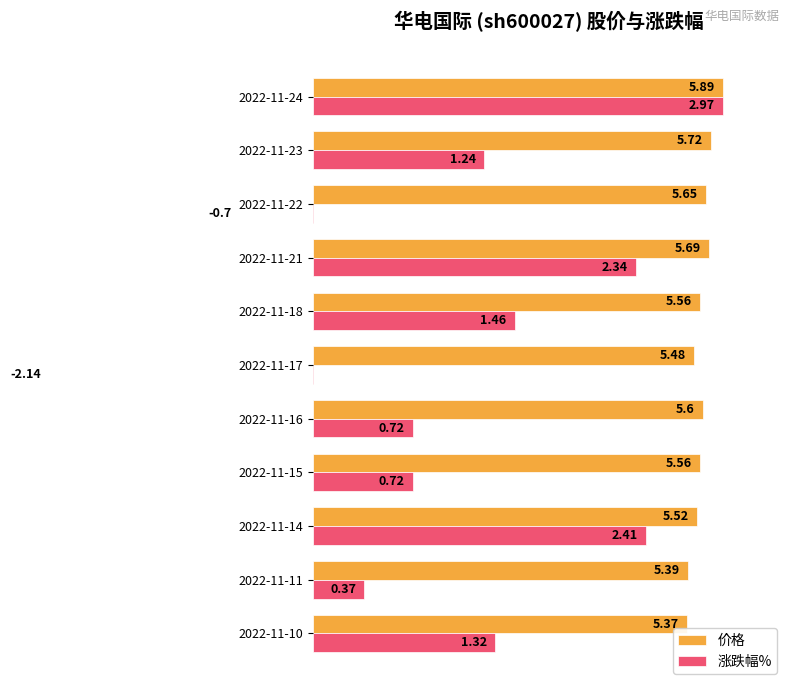

How many values in 涨跌幅% are above zero?

9